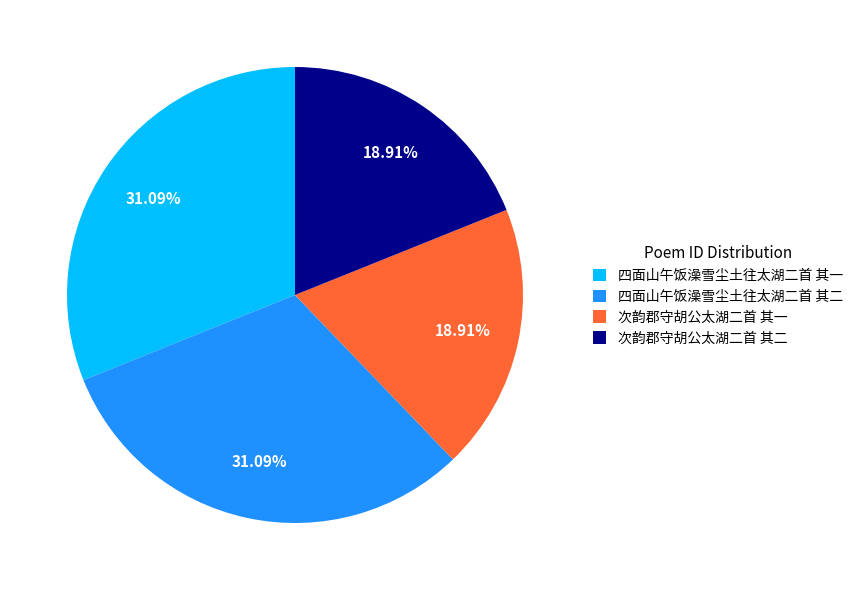

To the nearest percent, what percentage of the pie is 次韵郡守胡公太湖二首 其一?

19%